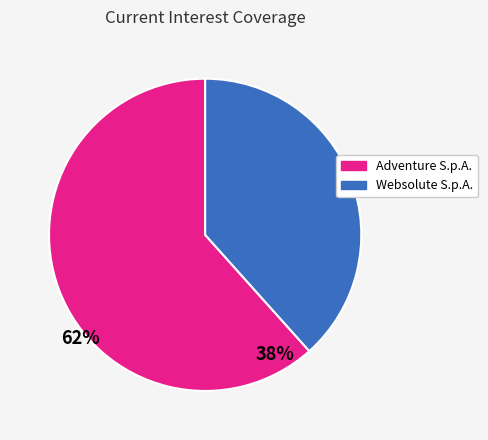

Which slice is the smallest?

Websolute S.p.A.